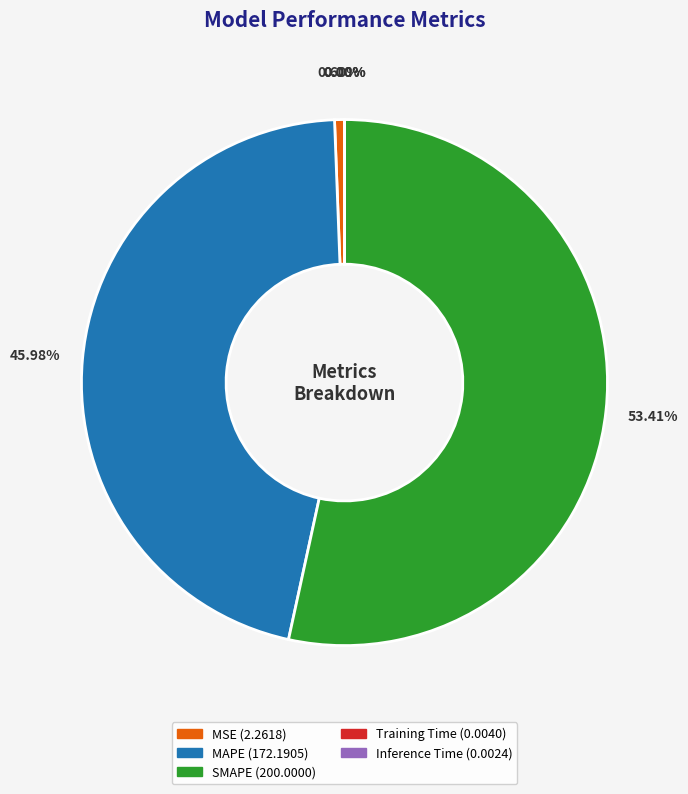

Is there a majority slice in this chart?

Yes